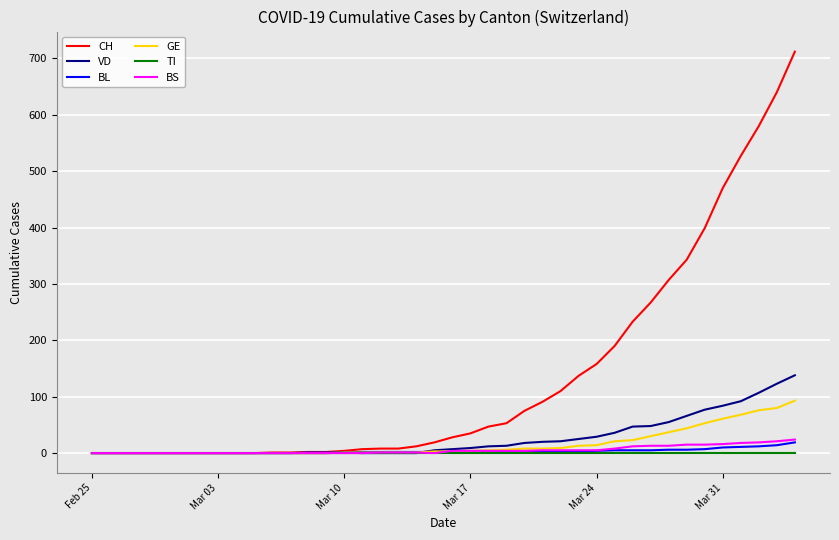

Which series has the largest total across all categories?

CH